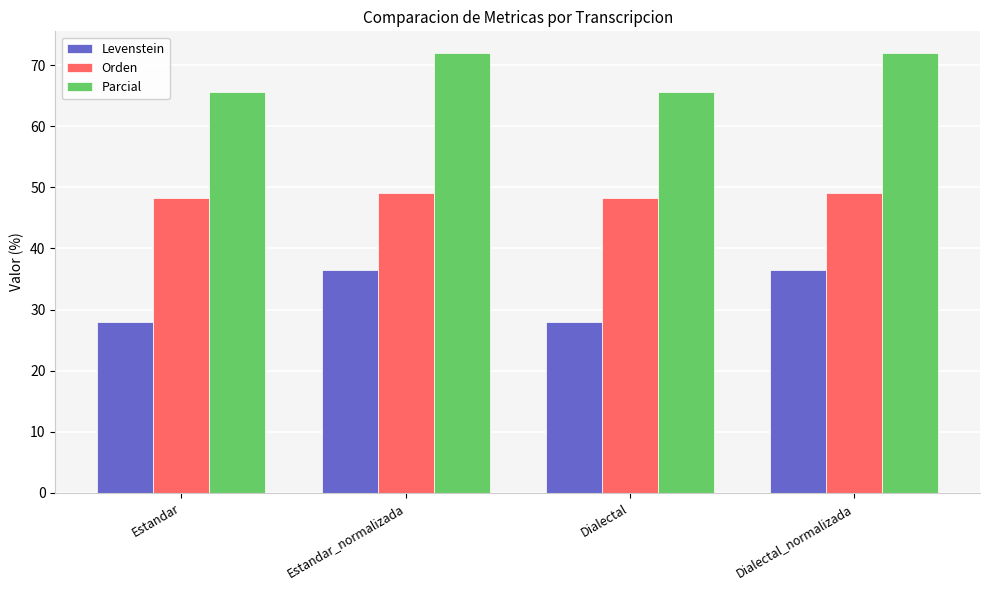

Is the value of Levenstein at Estandar greater than the value of Orden at Estandar_normalizada?

No